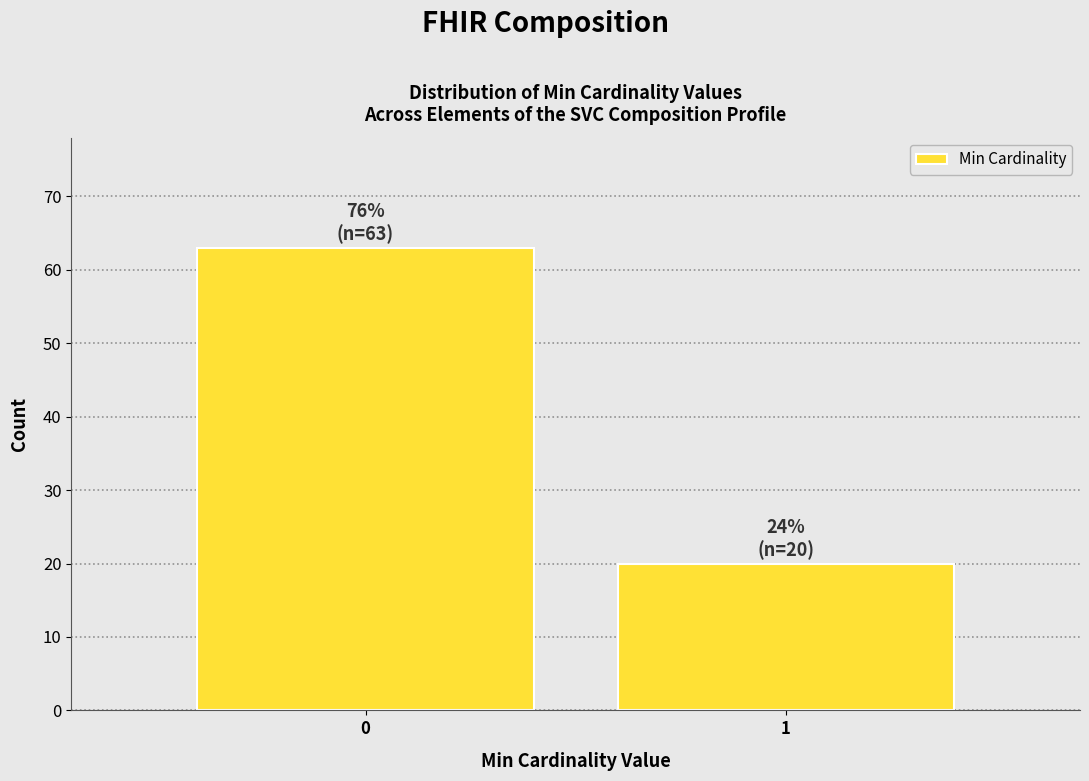

Reading left to right, list all the values displayed in this chart.

0=63	1=20